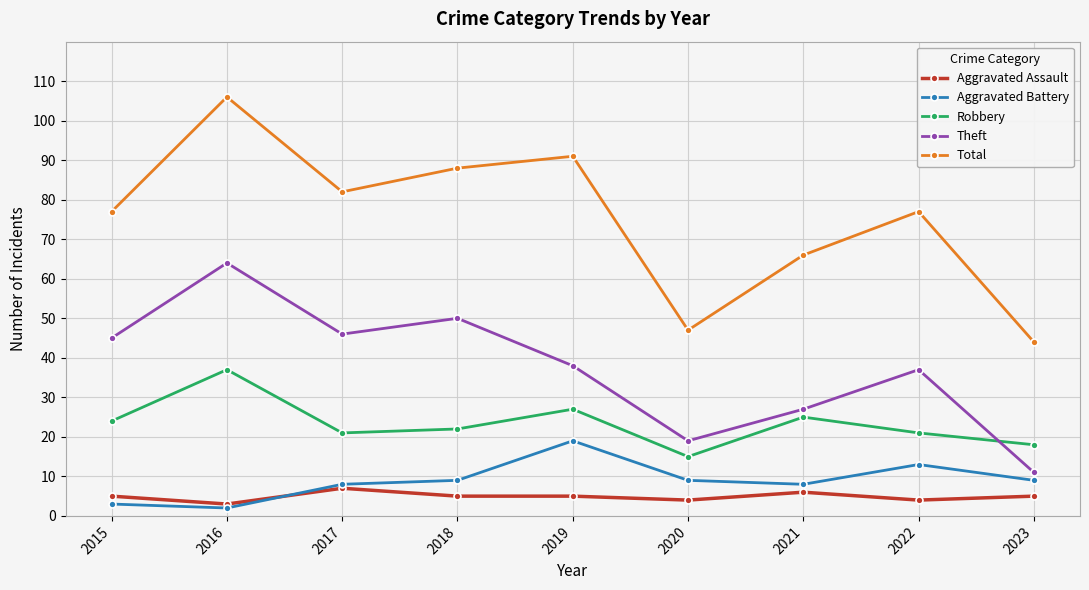

Count the number of categories in the chart.

9